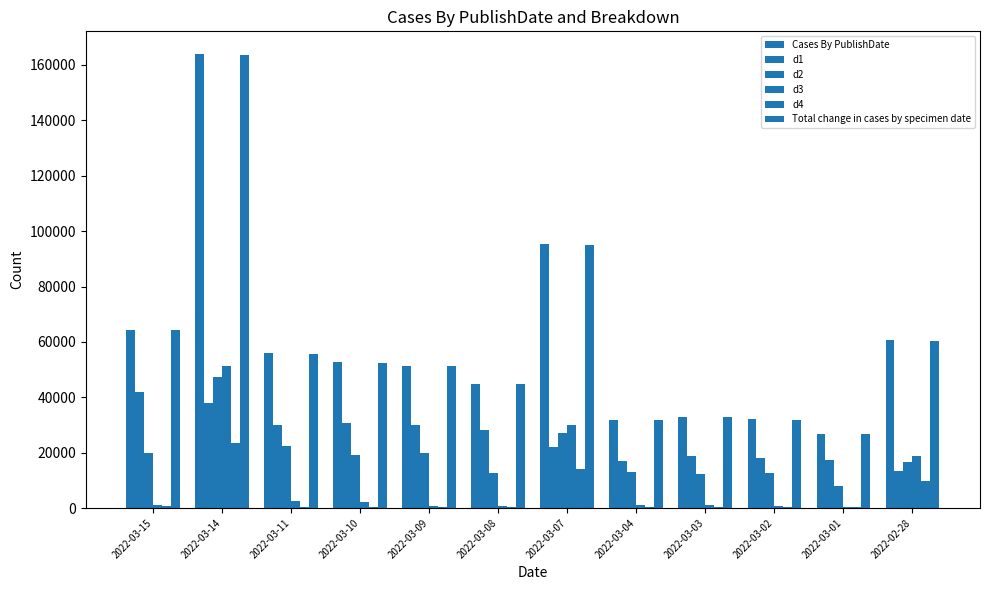

Reading left to right, list all the values displayed in this chart.

Cases By PublishDate: 2022-03-15=64313	2022-03-14=163954	2022-03-11=55883	2022-03-10=52722	2022-03-09=51378	2022-03-08=44918	2022-03-07=95324	2022-03-04=31776	2022-03-03=32858	2022-03-02=32077	2022-03-01=26711	2022-02-28=60595
d1: 2022-03-15=42035	2022-03-14=38064	2022-03-11=30153	2022-03-10=30584	2022-03-09=29849	2022-03-08=28157	2022-03-07=21985	2022-03-04=16986	2022-03-03=18700	2022-03-02=17904	2022-03-01=17376	2022-02-28=13347
d2: 2022-03-15=19949	2022-03-14=47145	2022-03-11=22257	2022-03-10=19126	2022-03-09=19827	2022-03-08=12670	2022-03-07=27160	2022-03-04=13126	2022-03-03=12433	2022-03-02=12808	2022-03-01=7962	2022-02-28=16583
d3: 2022-03-15=1124	2022-03-14=51119	2022-03-11=2553	2022-03-10=2221	2022-03-09=770	2022-03-08=817	2022-03-07=29837	2022-03-04=993	2022-03-03=1141	2022-03-02=582	2022-03-01=505	2022-02-28=18949
d4: 2022-03-15=612	2022-03-14=23328	2022-03-11=468	2022-03-10=310	2022-03-09=272	2022-03-08=428	2022-03-07=14128	2022-03-04=296	2022-03-03=201	2022-03-02=294	2022-03-01=240	2022-02-28=9656
Total change in cases by specimen date: 2022-03-15=64212	2022-03-14=163431	2022-03-11=55701	2022-03-10=52548	2022-03-09=51204	2022-03-08=44857	2022-03-07=94962	2022-03-04=31628	2022-03-03=32719	2022-03-02=31904	2022-03-01=26627	2022-02-28=60230